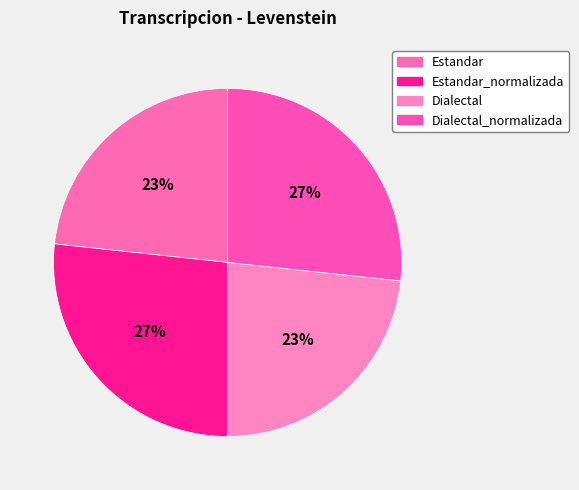

Is there any slice that represents more than half of the pie?

No